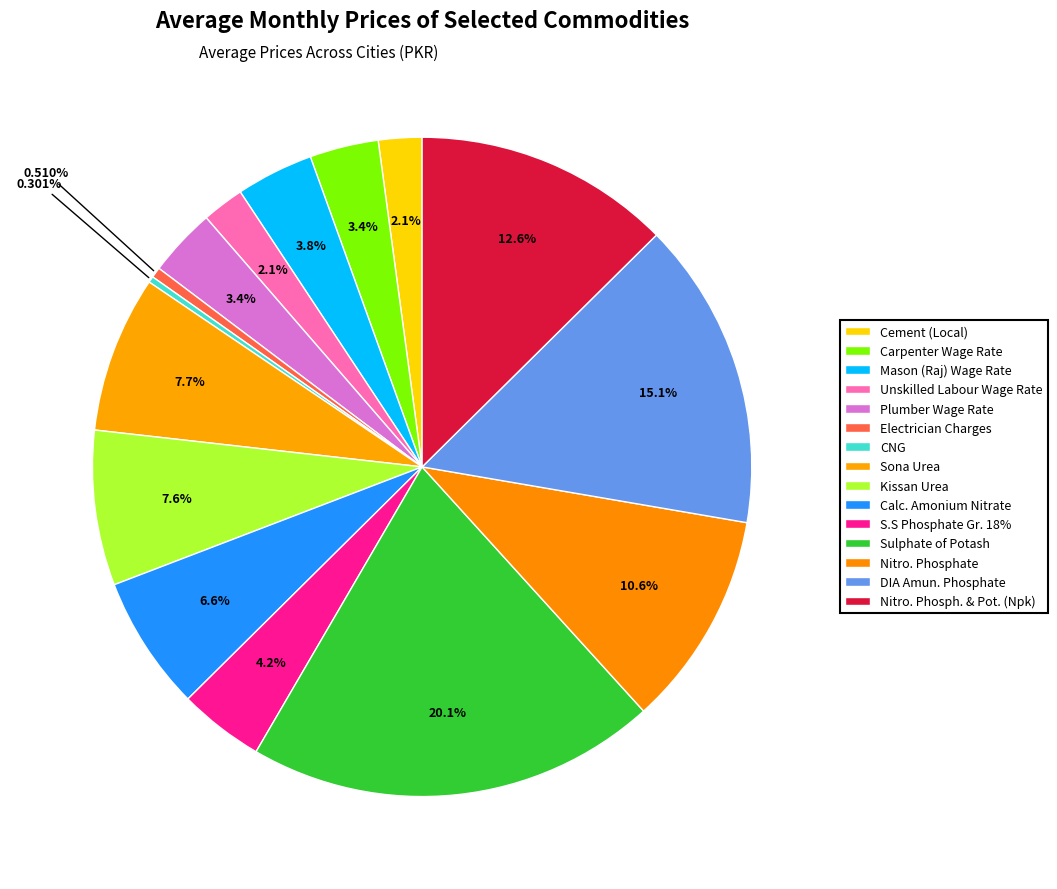

How many segments does this pie chart have?

15